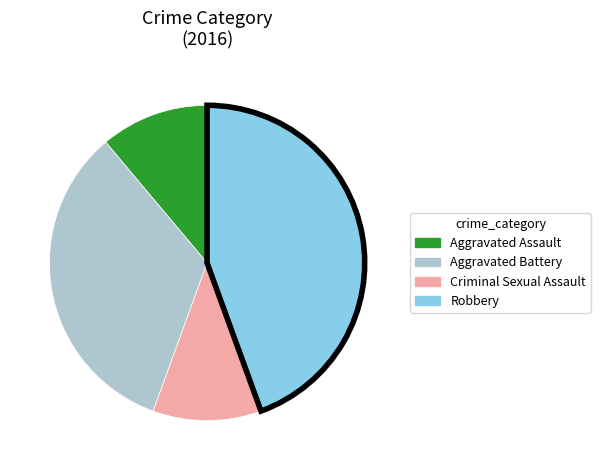

Is there a majority slice in this chart?

No